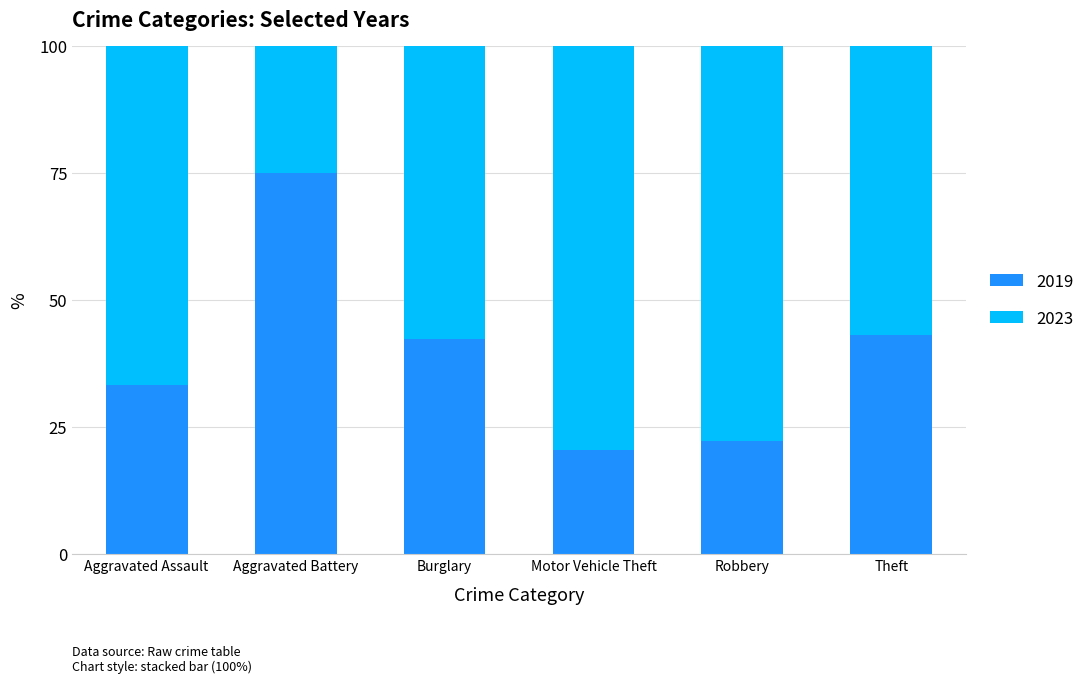

Read the 2019 value at Aggravated Assault.

33.3